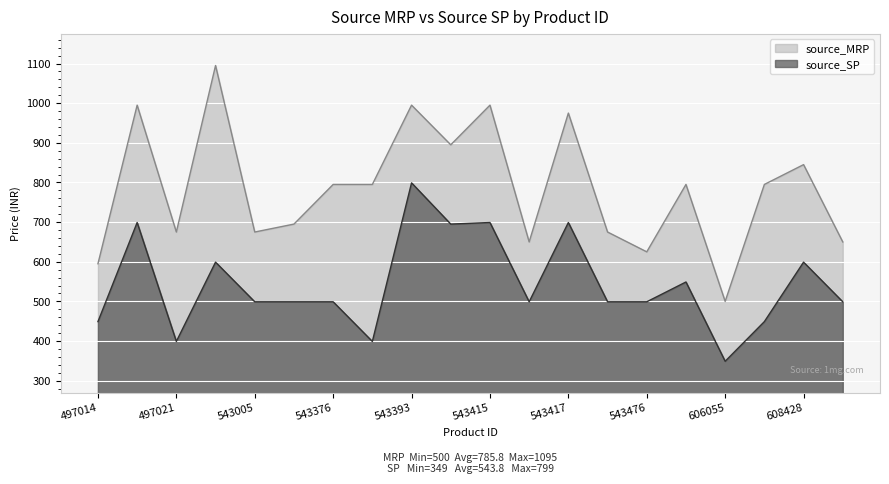

How many values in the source_SP series exceed 499?

8